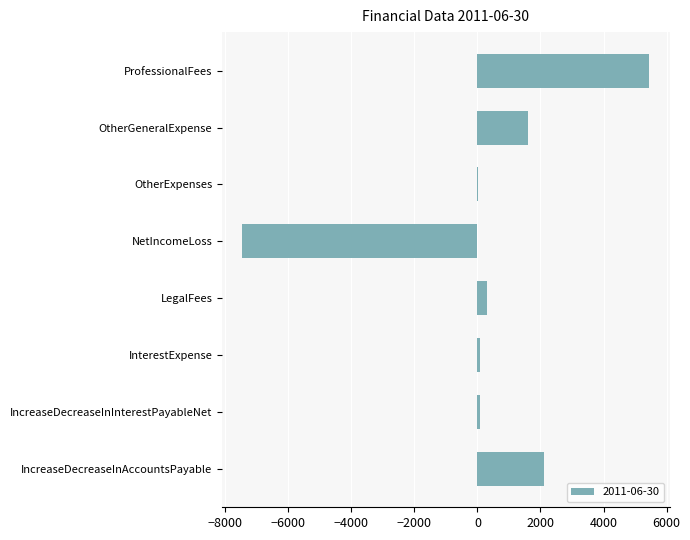

The value at IncreaseDecreaseInAccountsPayable is 1243.6. True or false?

False